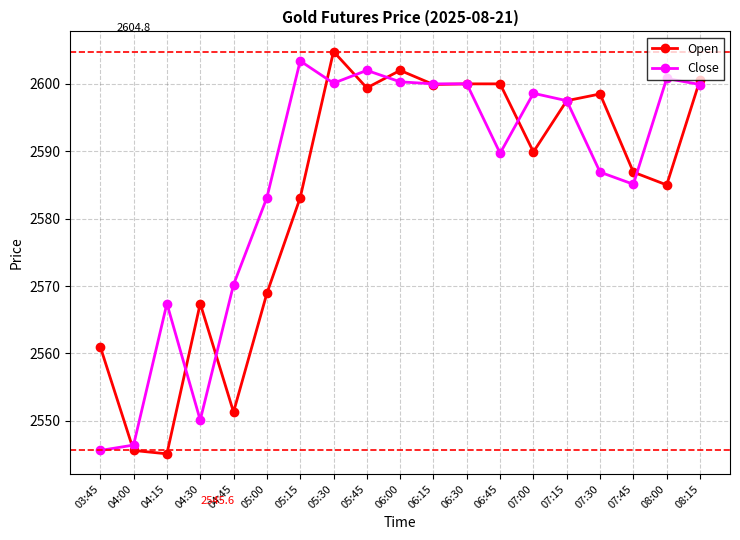

Does the chart have visible grid lines?

Yes